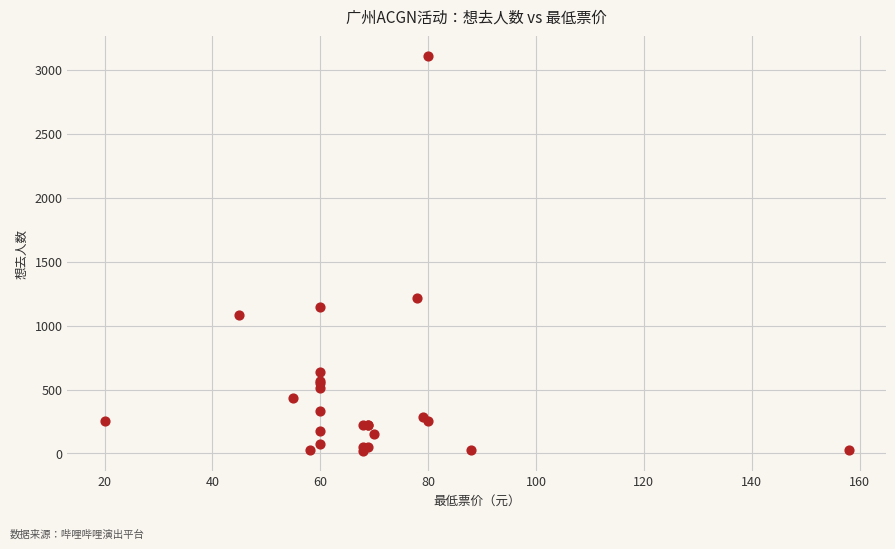

What Y value in the scatter plot is closest to 1562?

1219